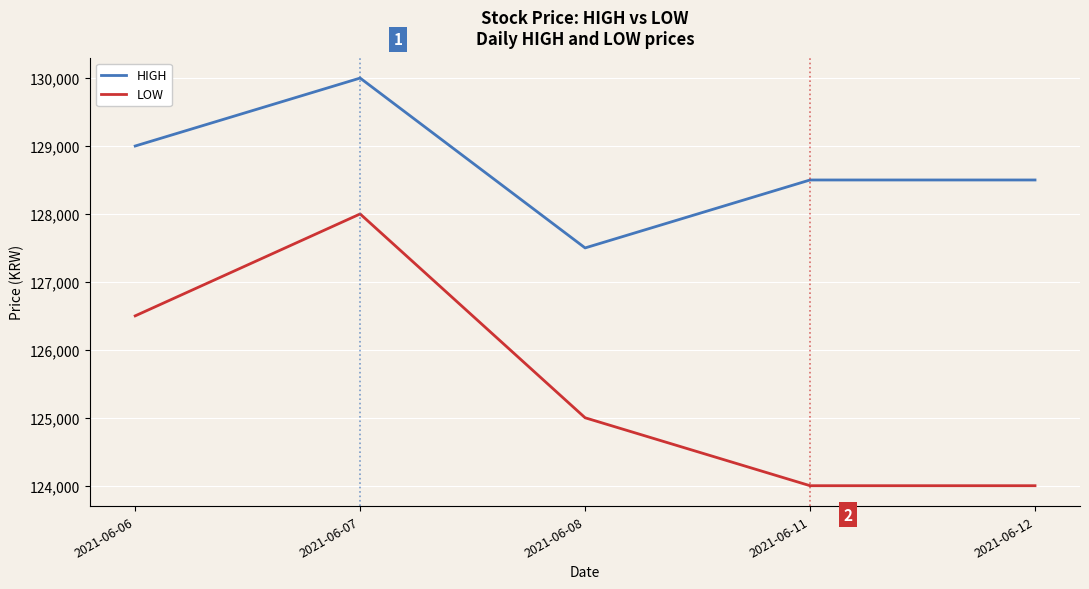

What is the maximum value for LOW?

128000